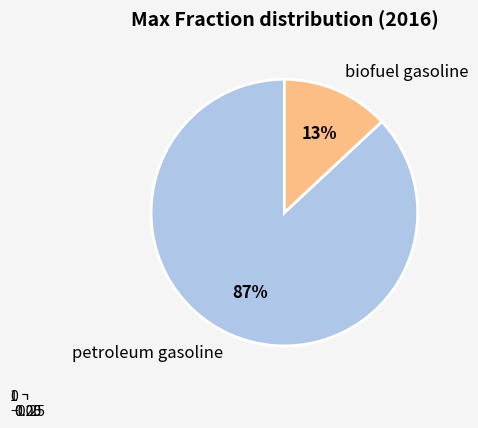

What portion of the pie excludes petroleum gasoline?

13.0%